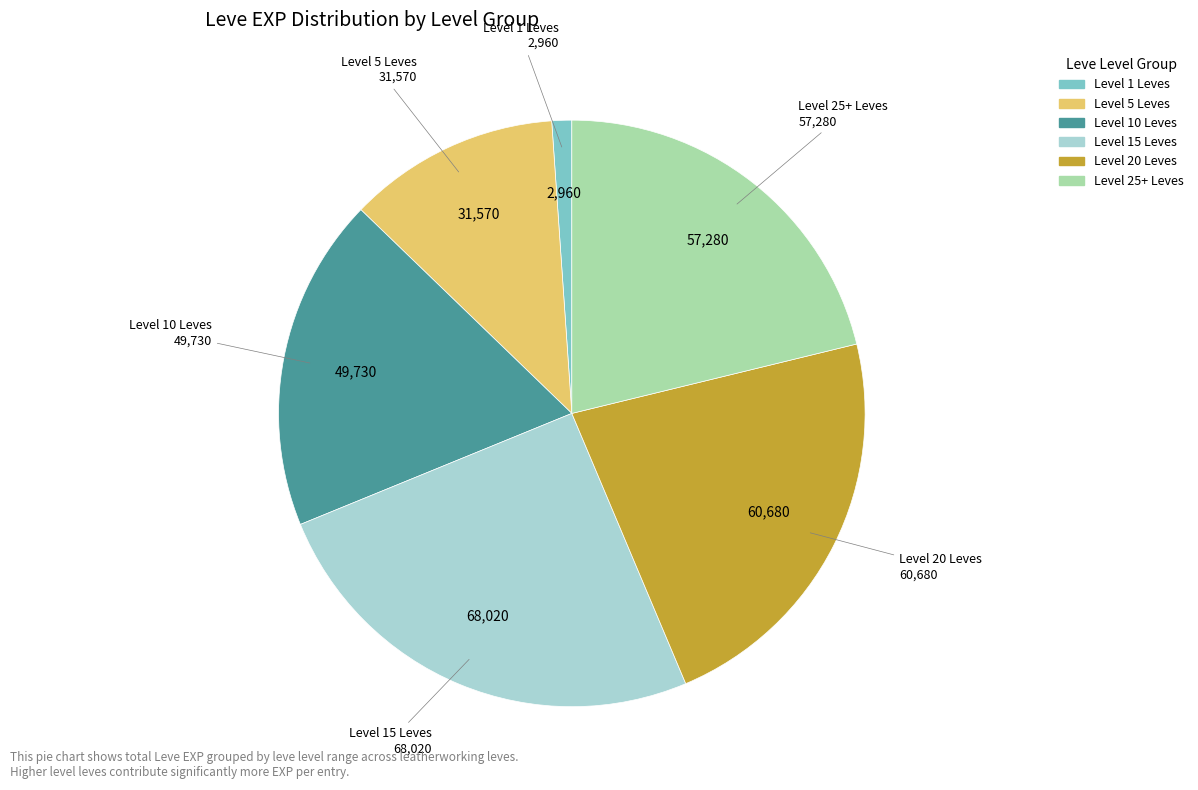

Is there any slice that represents more than half of the pie?

No